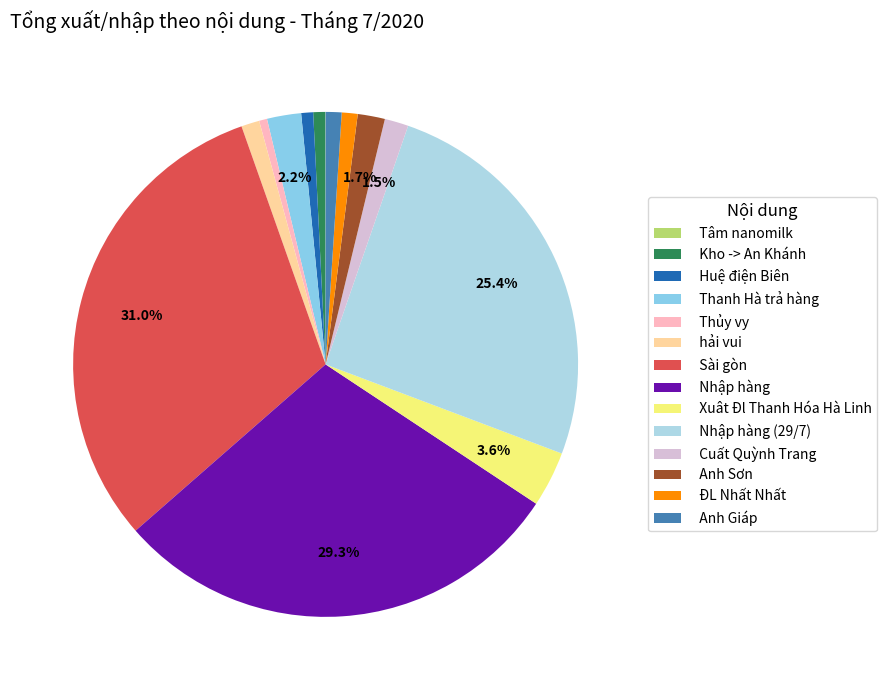

What is the change in value from Kho -> An Khánh to Xuât Đl Thanh Hóa Hà Linh?

+132